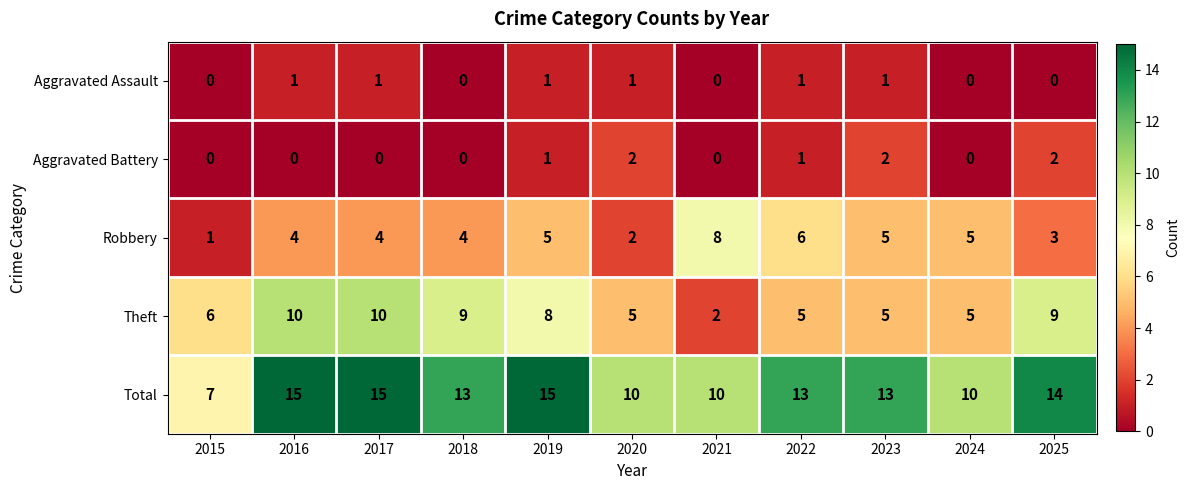

Count the Aggravated Assault values in the range 0 to 1.

11